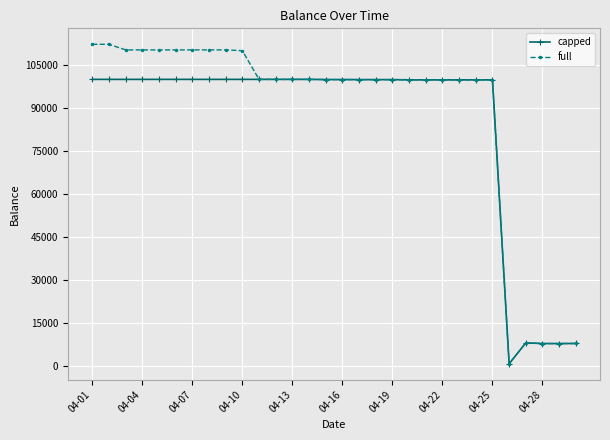

What is the value of the capped point at the 19th from the left?

99913.1